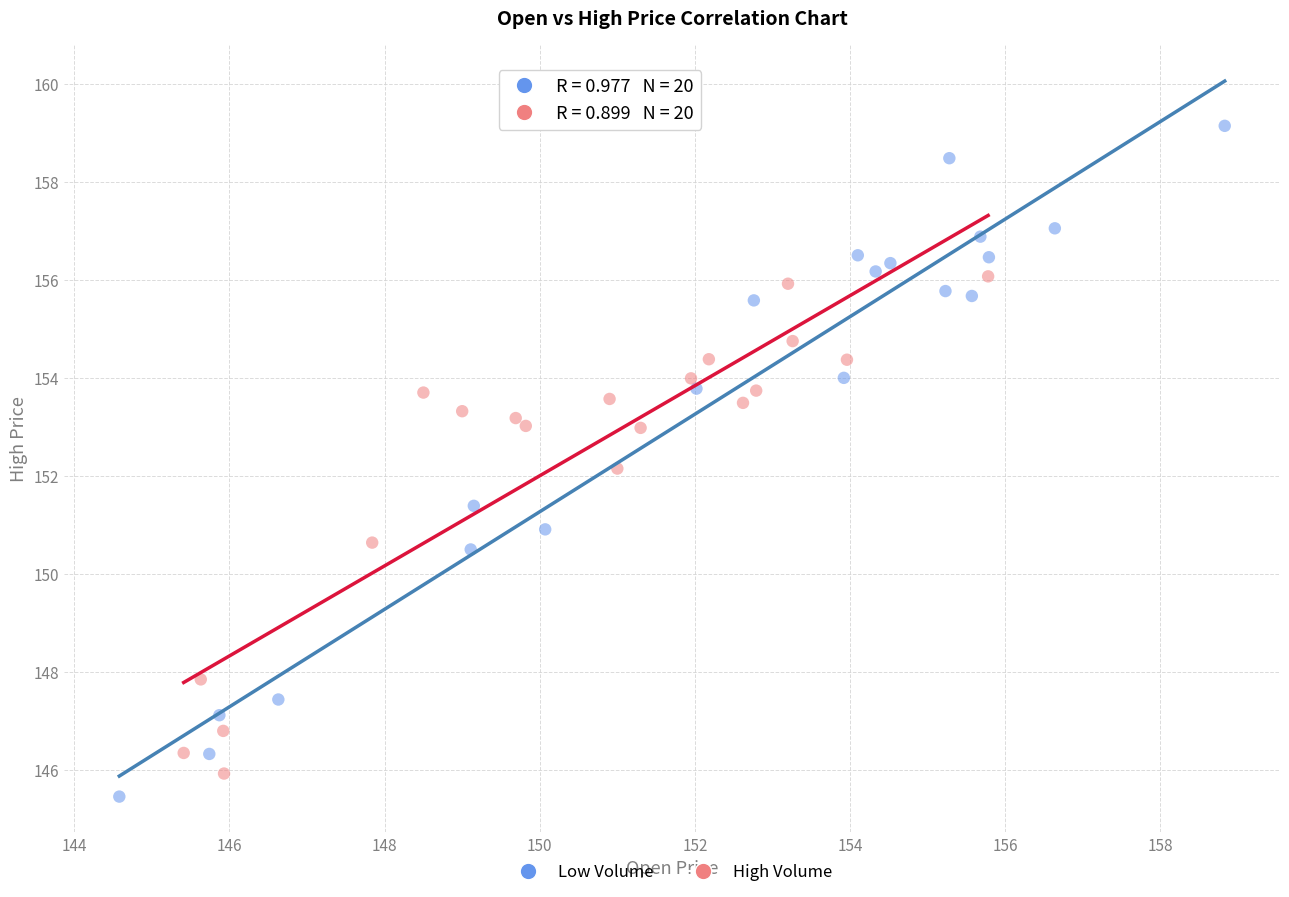

Which series contains the lowest Y value?

Low Volume